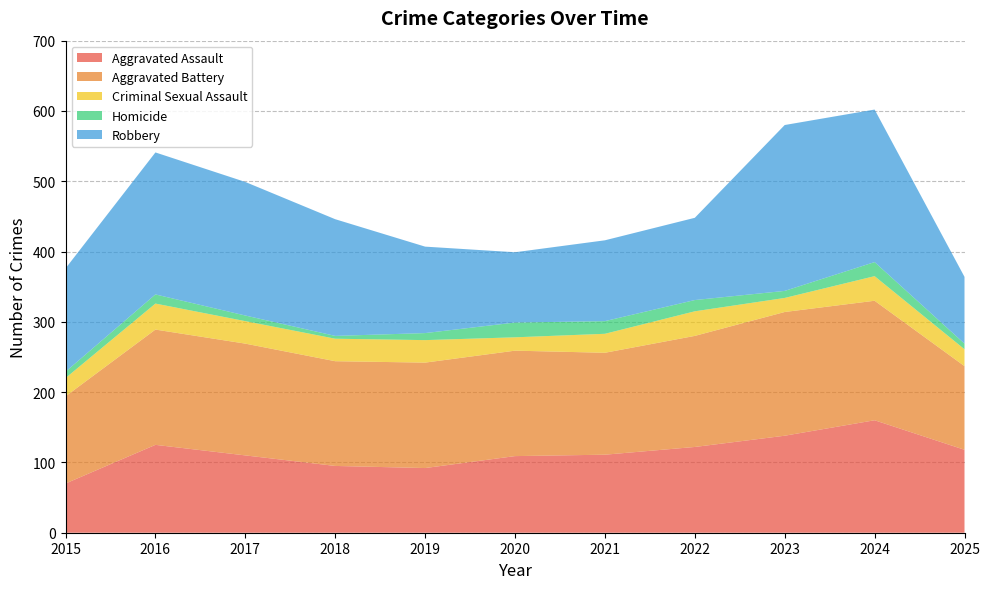

Reading left to right, extract all data points from this chart.

Aggravated Assault: 70	125	110	95	92	109	111	122	138	160	118
Aggravated Battery: 124	164	159	149	150	150	145	158	176	170	119
Criminal Sexual Assault: 26	37	32	32	32	19	27	35	20	35	24
Homicide: 9	13	8	4	10	21	18	16	10	20	8
Robbery: 147	202	190	166	123	100	115	117	236	217	95